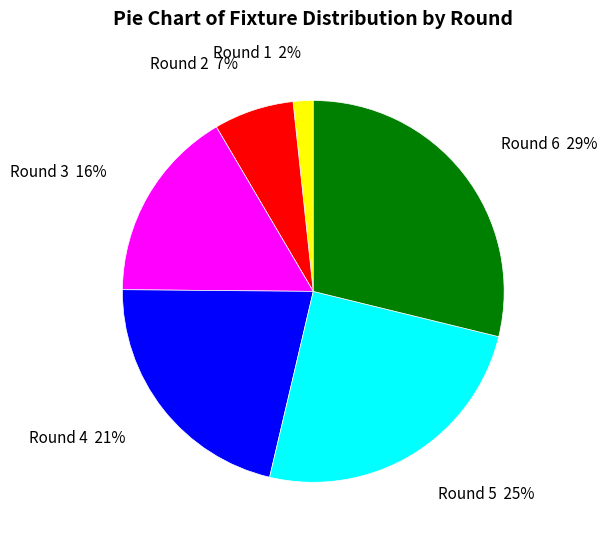

Rank the categories by value from lowest to highest.

Round 1 2%, Round 2 7%, Round 3 16%, Round 4 21%, Round 5 25%, Round 6 29%